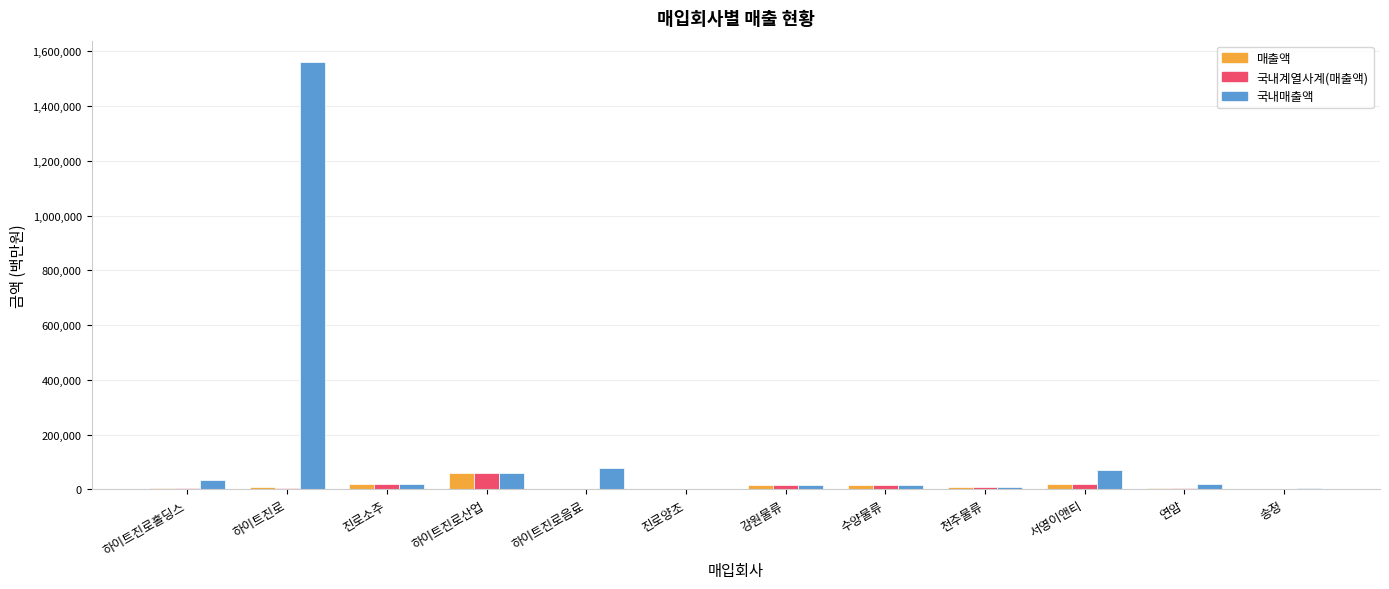

At which label is 국내계열사계(매출액) closest to 30777?

진로소주